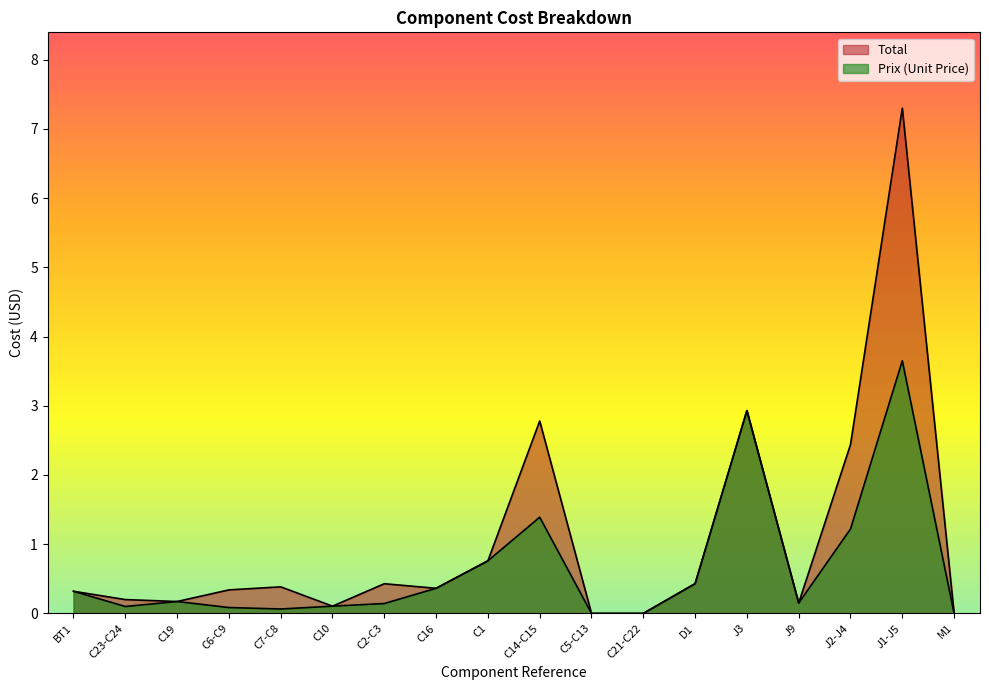

True or false: Total has a value of 0.1 at C16.

False